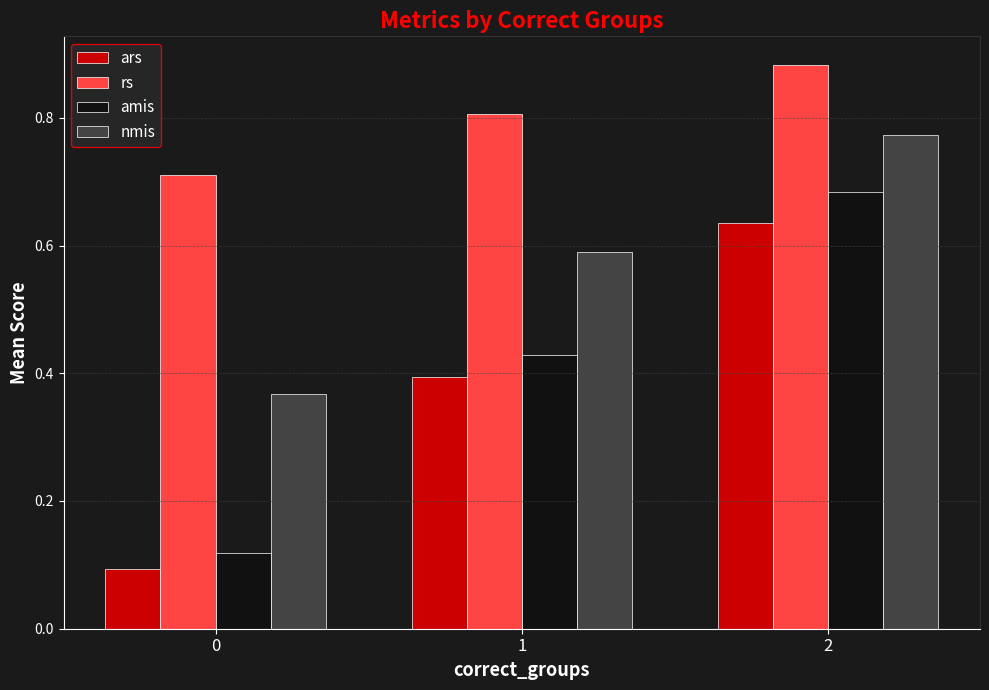

What are all the series names shown in the legend?

ars, rs, amis, nmis